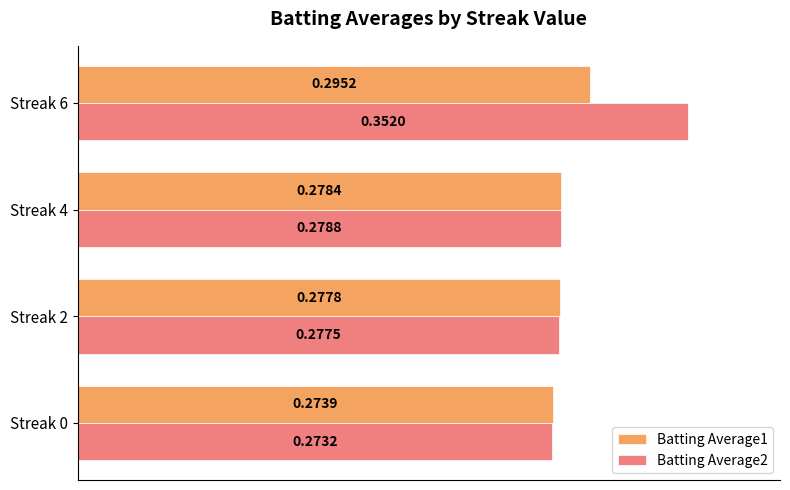

At which category is the sum across all series the highest?

Streak 6